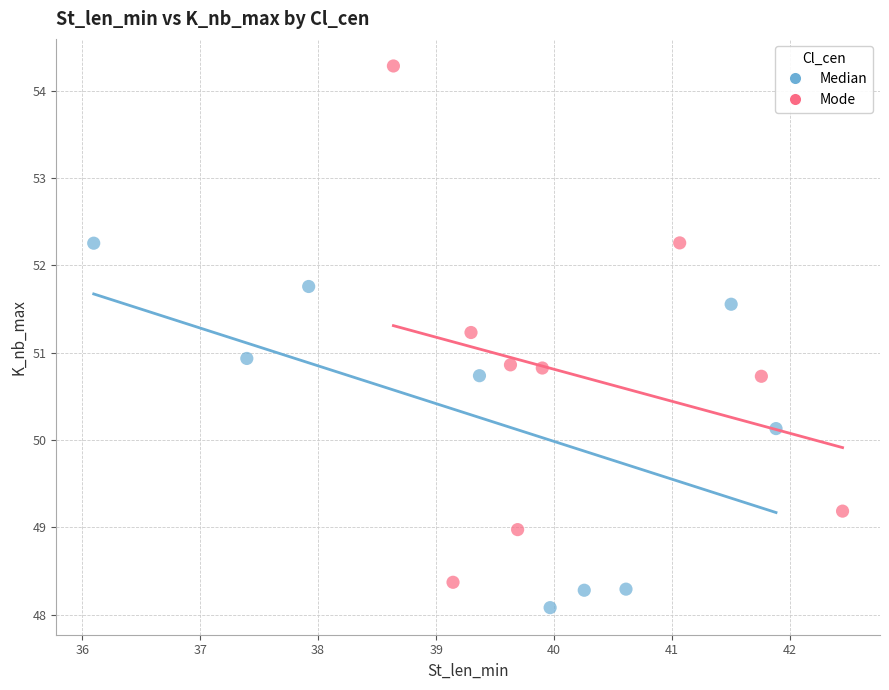

Which series contains the lowest Y value?

Median